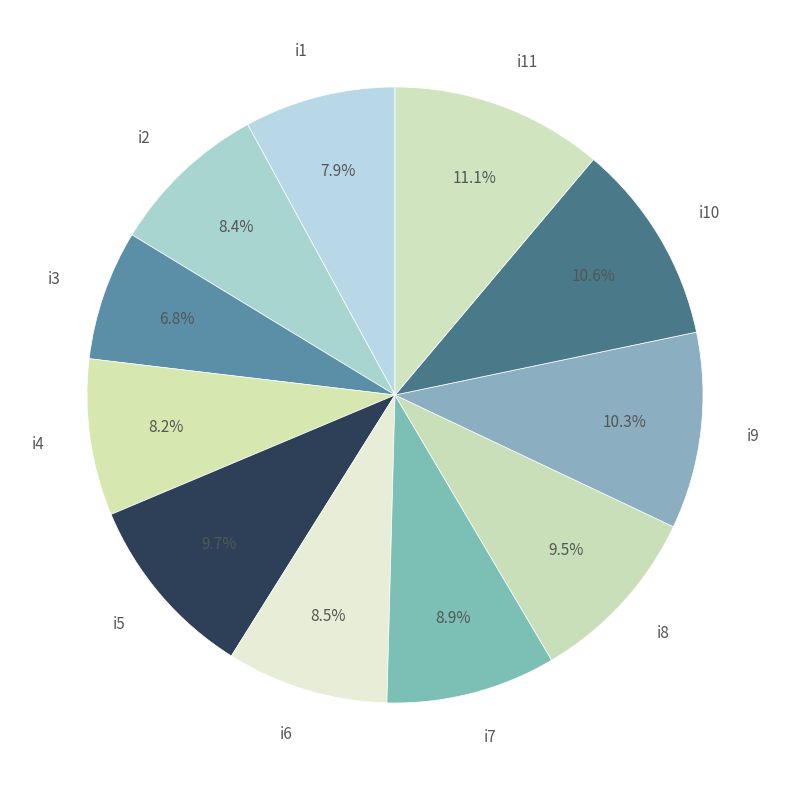

Does any single category account for the majority?

No